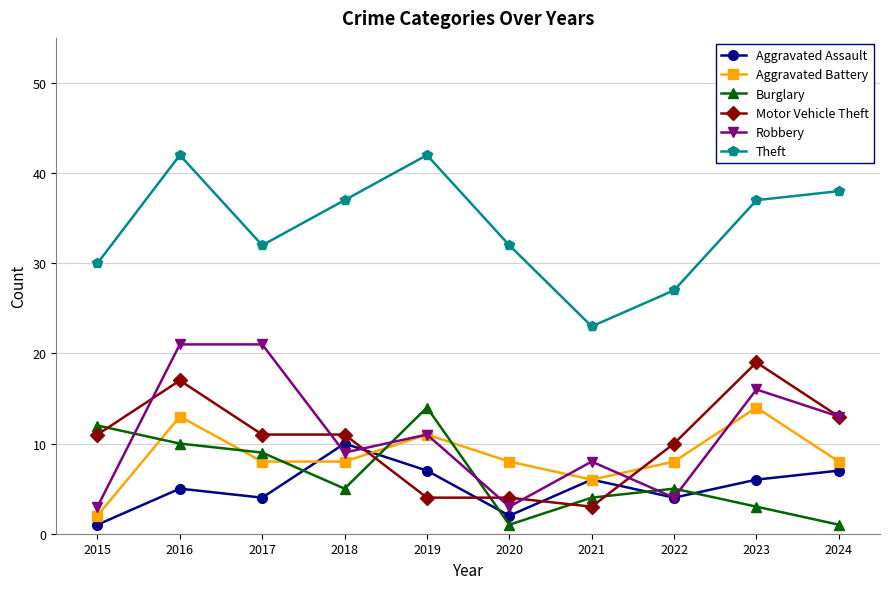

Reading left to right, transcribe all the data shown in this chart.

Aggravated Assault: 2015=1	2016=5	2017=4	2018=10	2019=7	2020=2	2021=6	2022=4	2023=6	2024=7
Aggravated Battery: 2015=2	2016=13	2017=8	2018=8	2019=11	2020=8	2021=6	2022=8	2023=14	2024=8
Burglary: 2015=12	2016=10	2017=9	2018=5	2019=14	2020=1	2021=4	2022=5	2023=3	2024=1
Motor Vehicle Theft: 2015=11	2016=17	2017=11	2018=11	2019=4	2020=4	2021=3	2022=10	2023=19	2024=13
Robbery: 2015=3	2016=21	2017=21	2018=9	2019=11	2020=3	2021=8	2022=4	2023=16	2024=13
Theft: 2015=30	2016=42	2017=32	2018=37	2019=42	2020=32	2021=23	2022=27	2023=37	2024=38